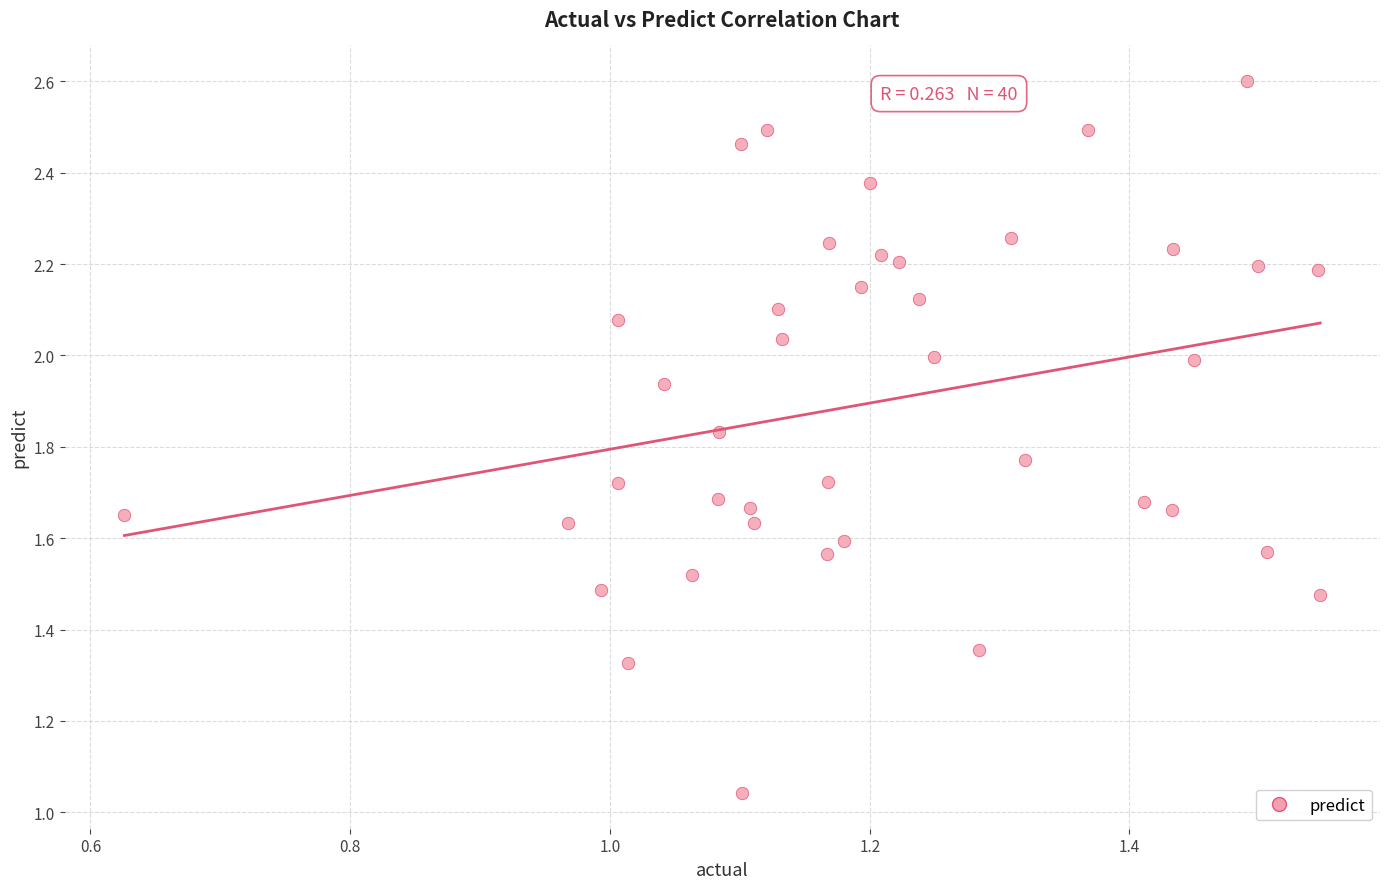

What is the range of X values (max minus min)?

0.9